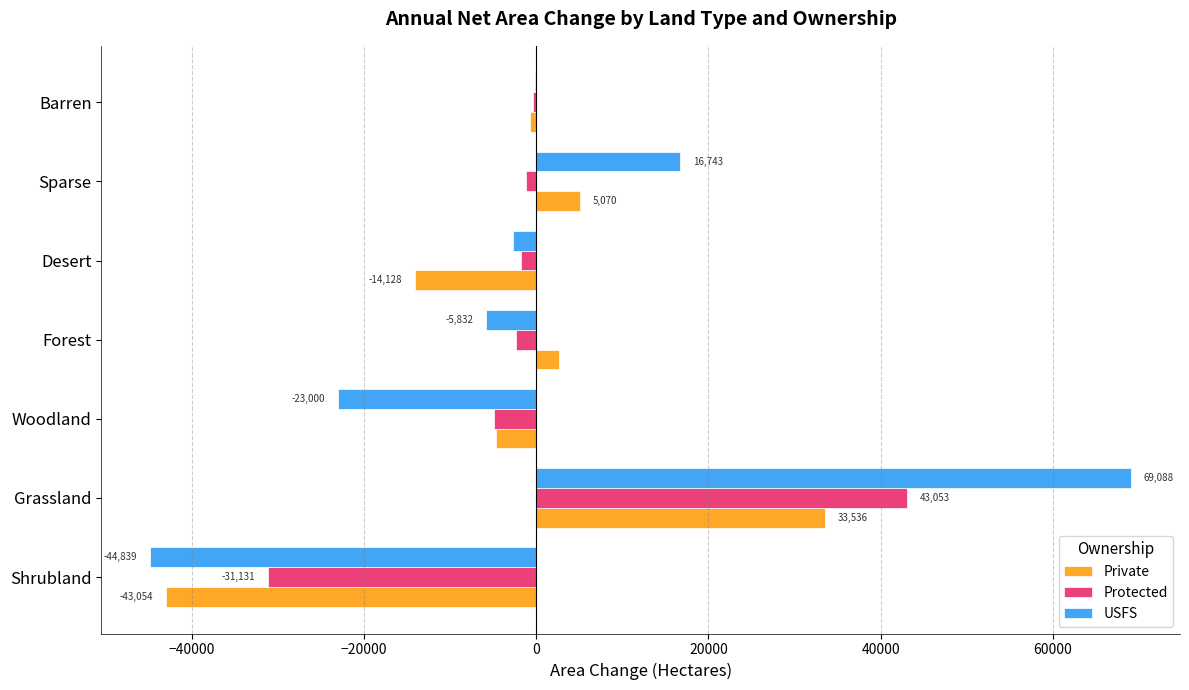

Is the value of USFS at Grassland greater than the value of Private at Forest?

Yes